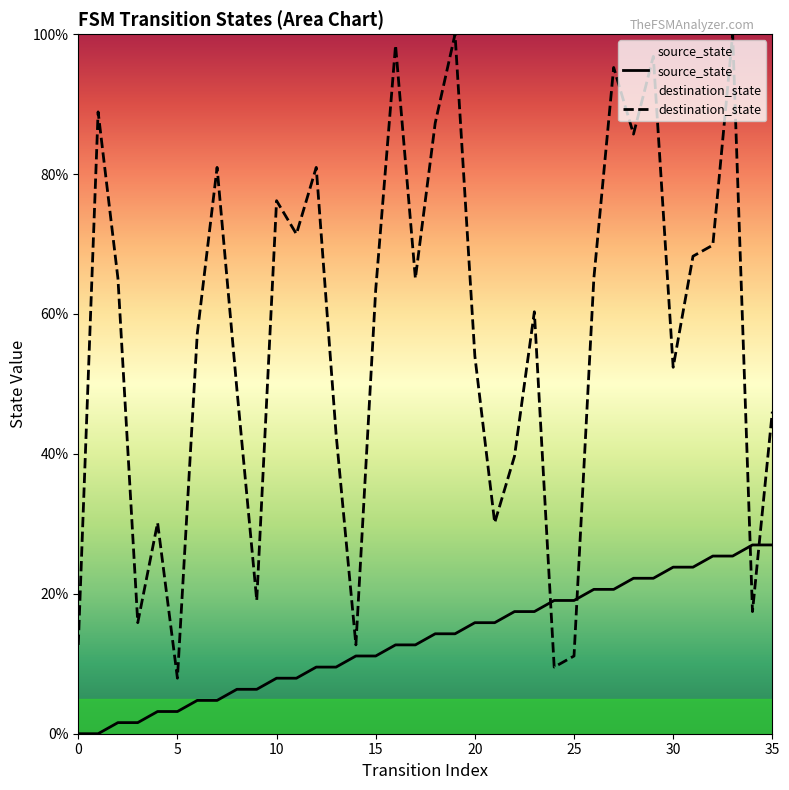

Which series reaches the maximum Y coordinate?

destination_state